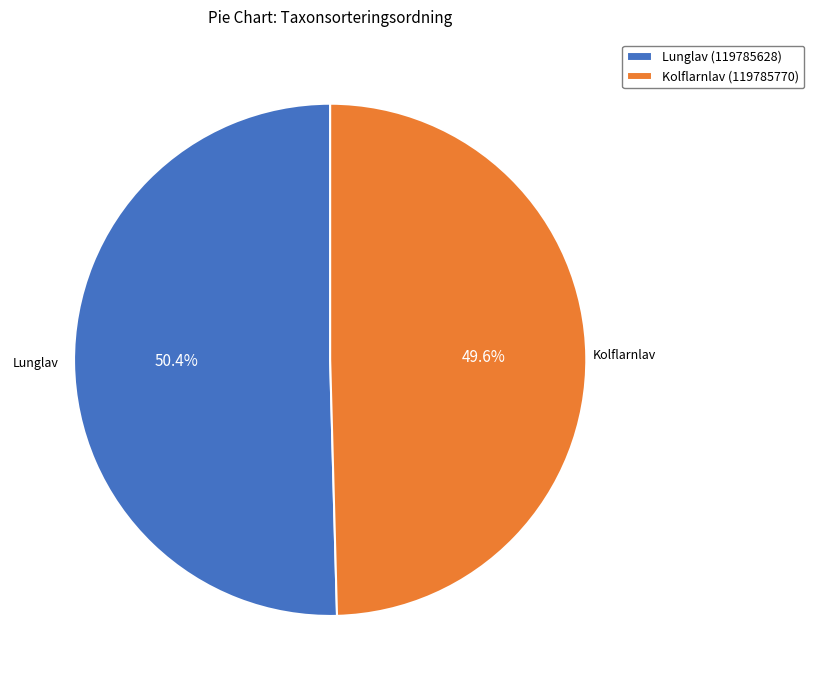

Which has a higher value, Lunglav (119785628) or Kolflarnlav (119785770)?

Lunglav (119785628)